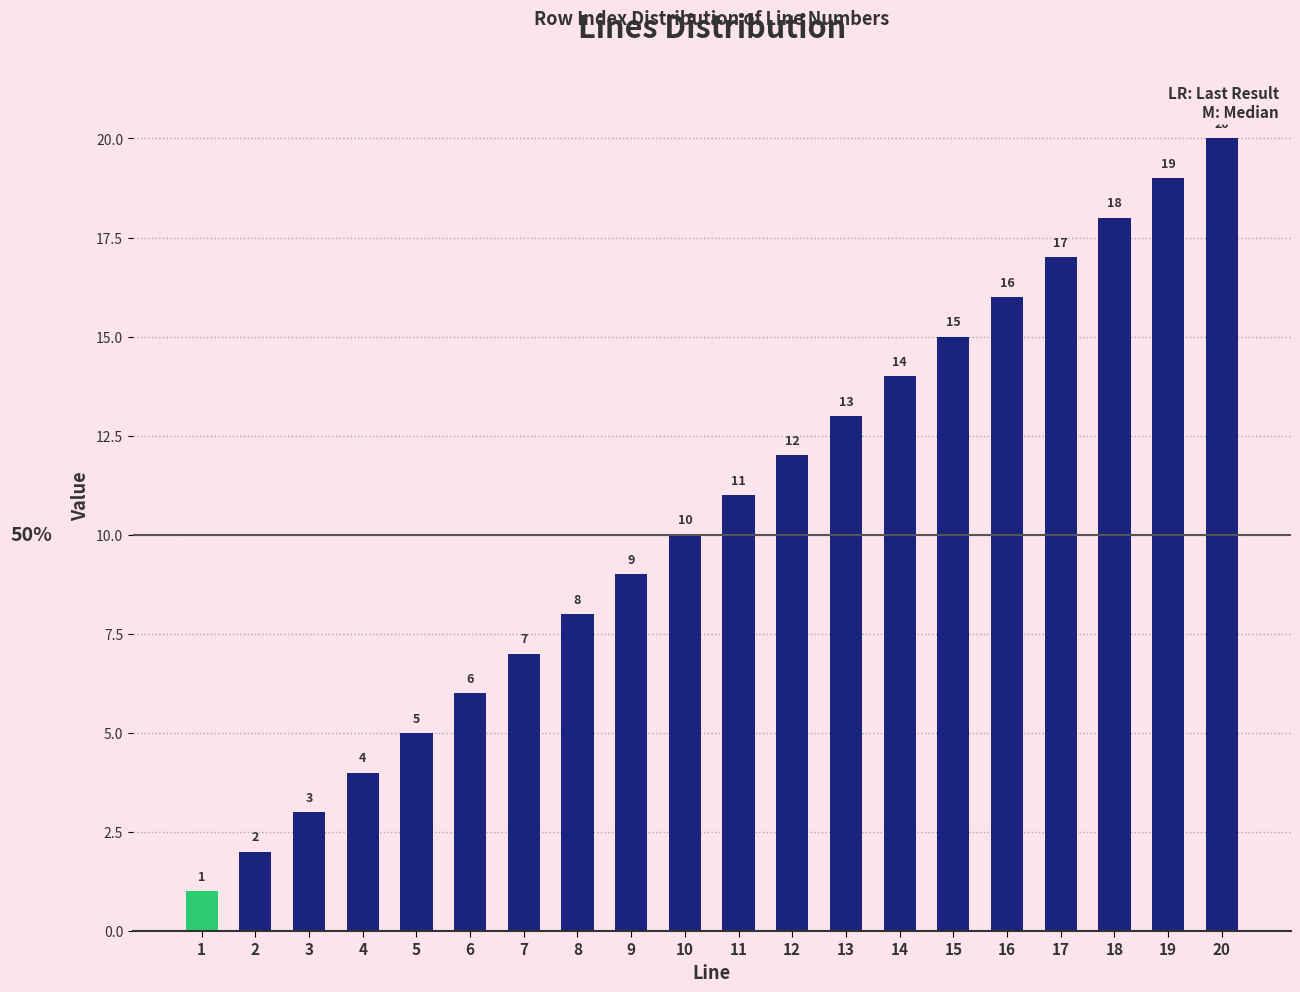

What is the smallest value displayed?

1